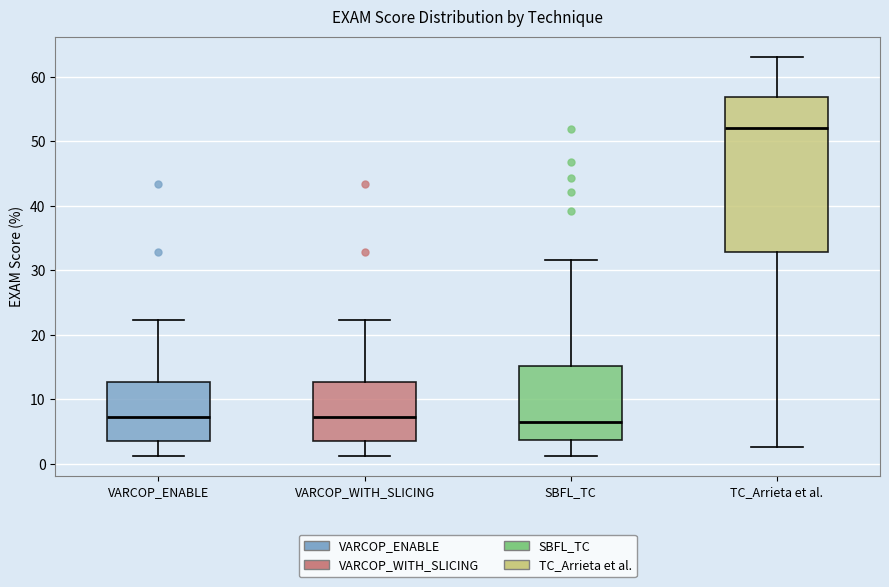

Comparing the boxes themselves (not the whiskers), which one is the tallest?

TC_Arrieta et al.